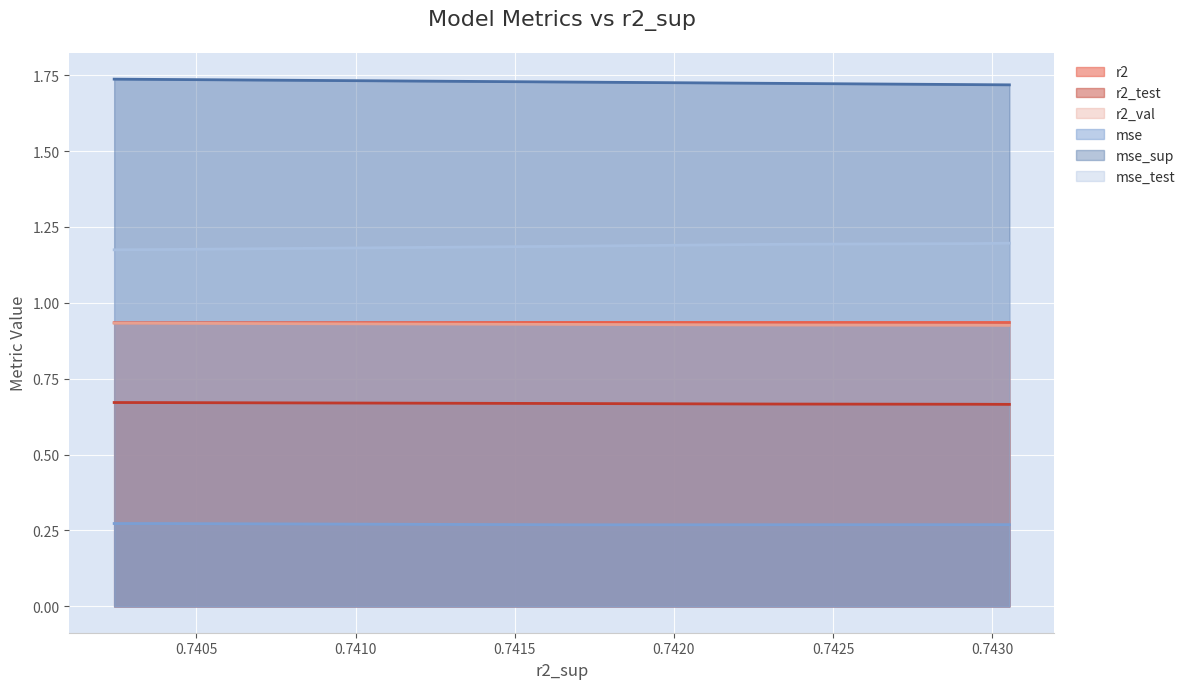

How many series are shown in this chart?

6